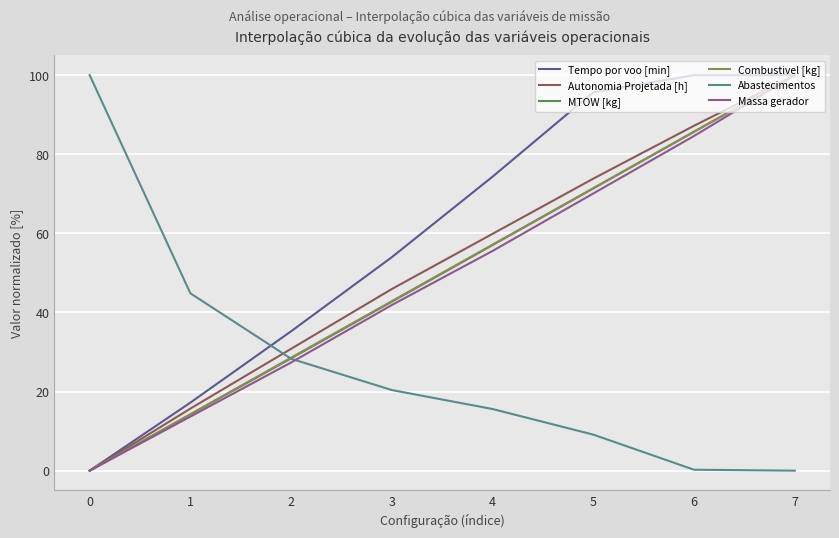

What is the difference between the maximum and minimum values in the MTOW [kg] series?

100.0